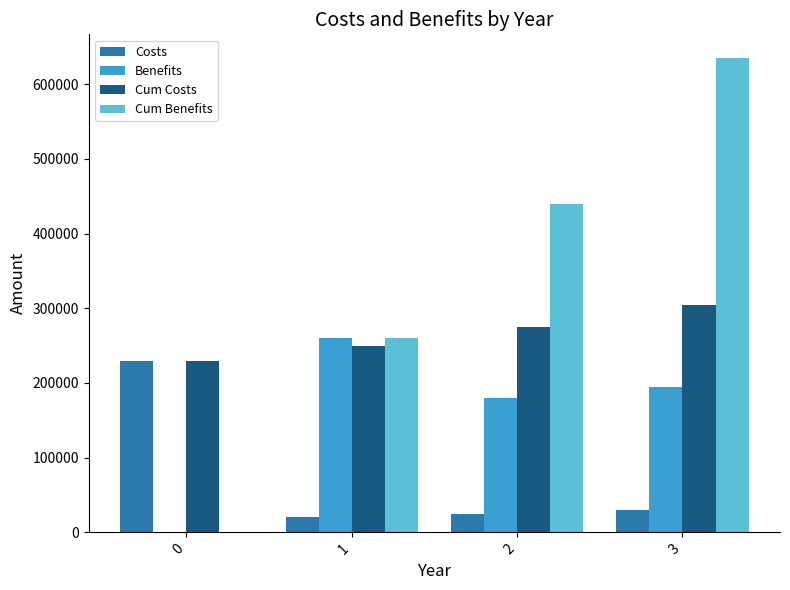

What is the average value of the Costs series?

76250